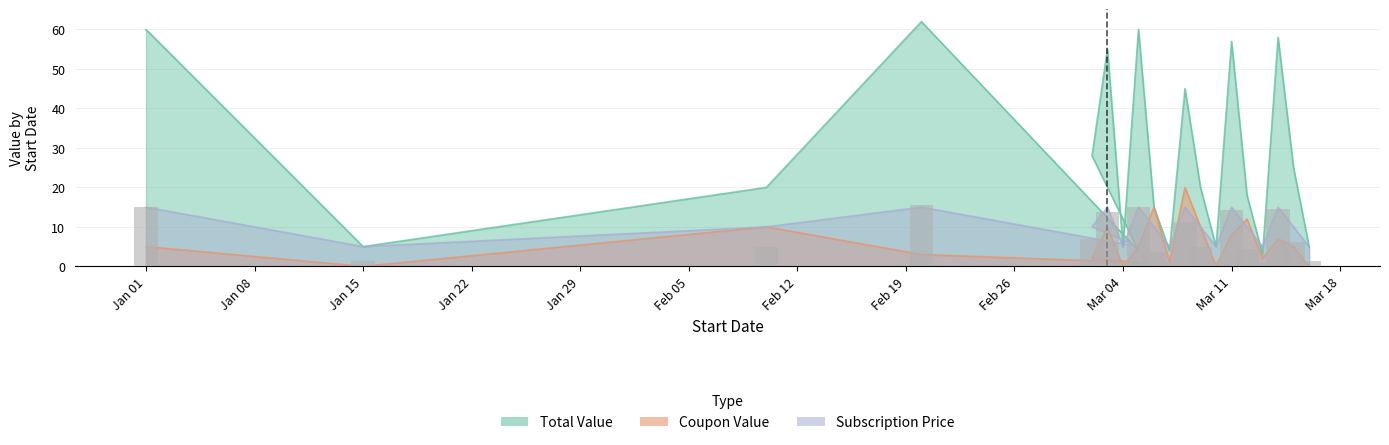

At 2024-03-14, list the series in order from largest to smallest.

Total Value, Subscription Price, Coupon Value